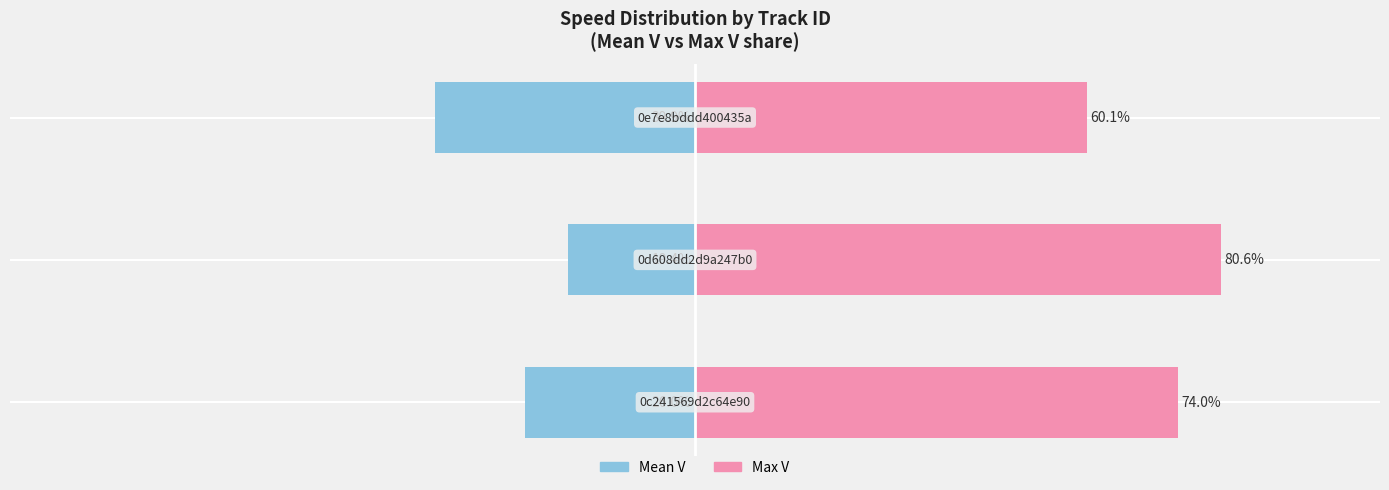

List the series in order of their overall mean, highest first.

Max V share, Mean V share